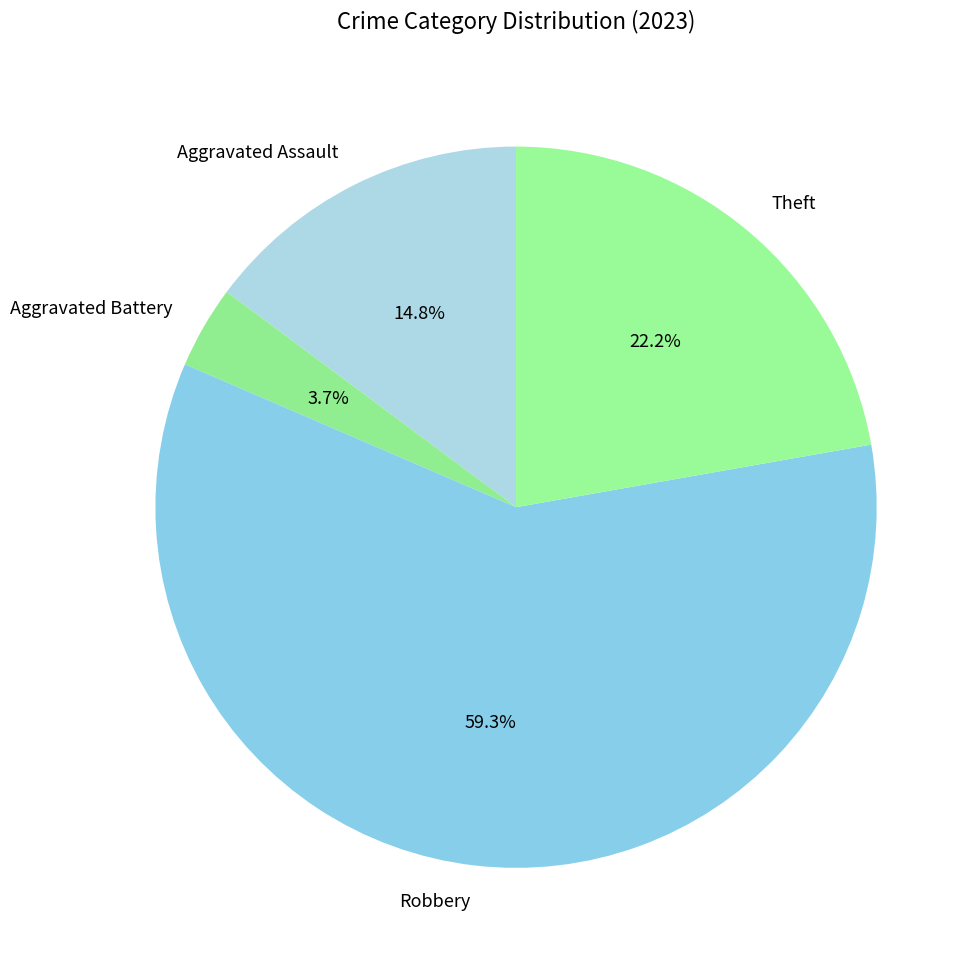

To the nearest percent, what is the difference between the largest and smallest slice percentages?

56%